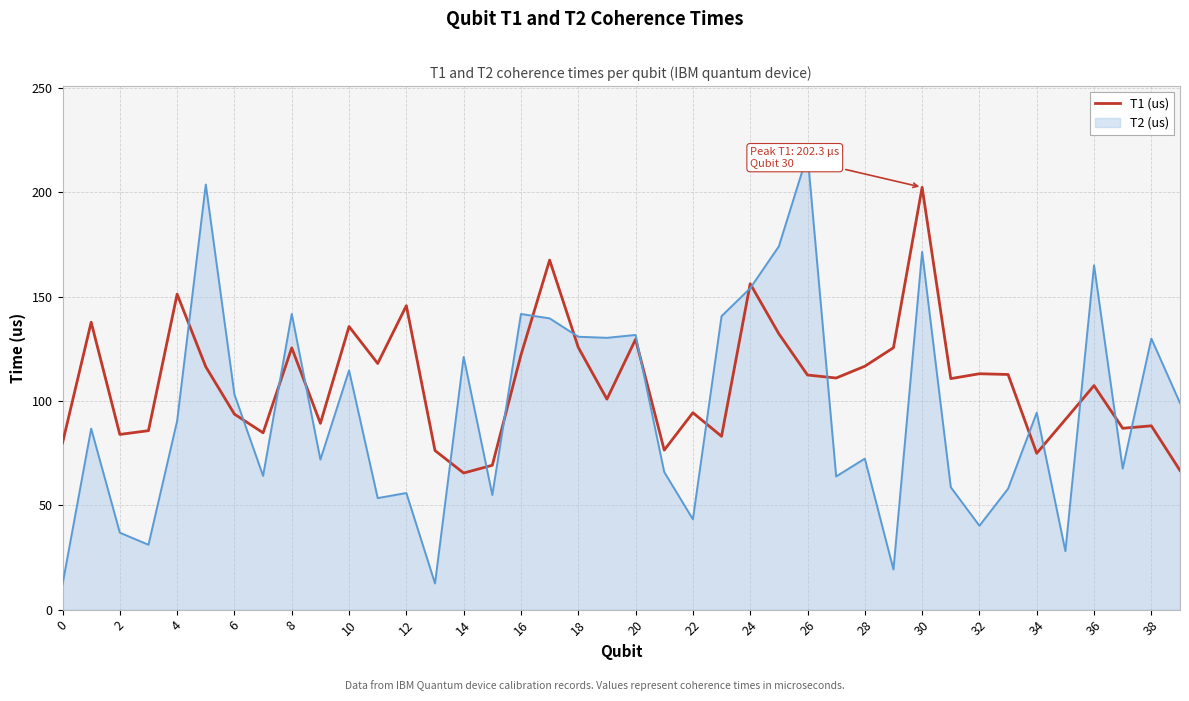

List the series in order of their overall mean, lowest first.

T2 (us), T1 (us)